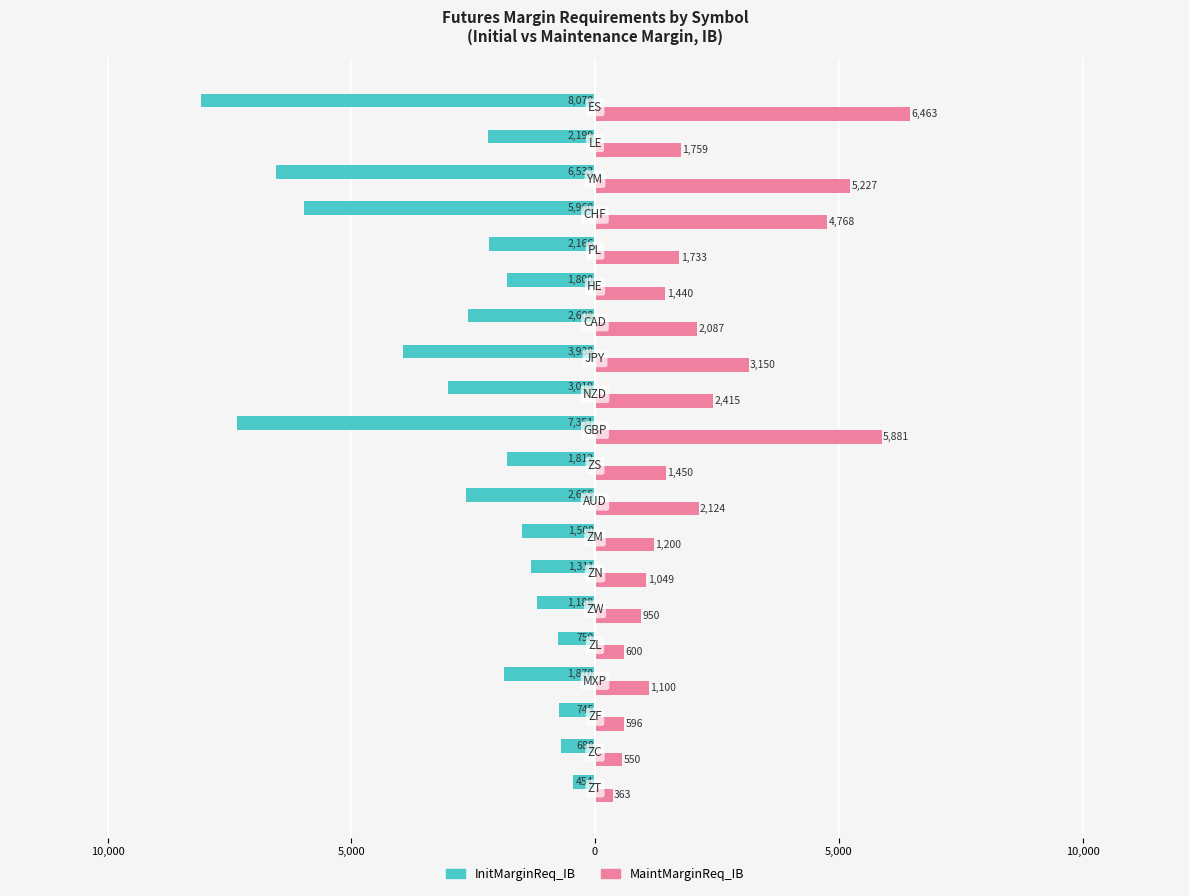

What are all the series names shown in the legend?

InitMarginReq_IB, MaintMarginReq_IB